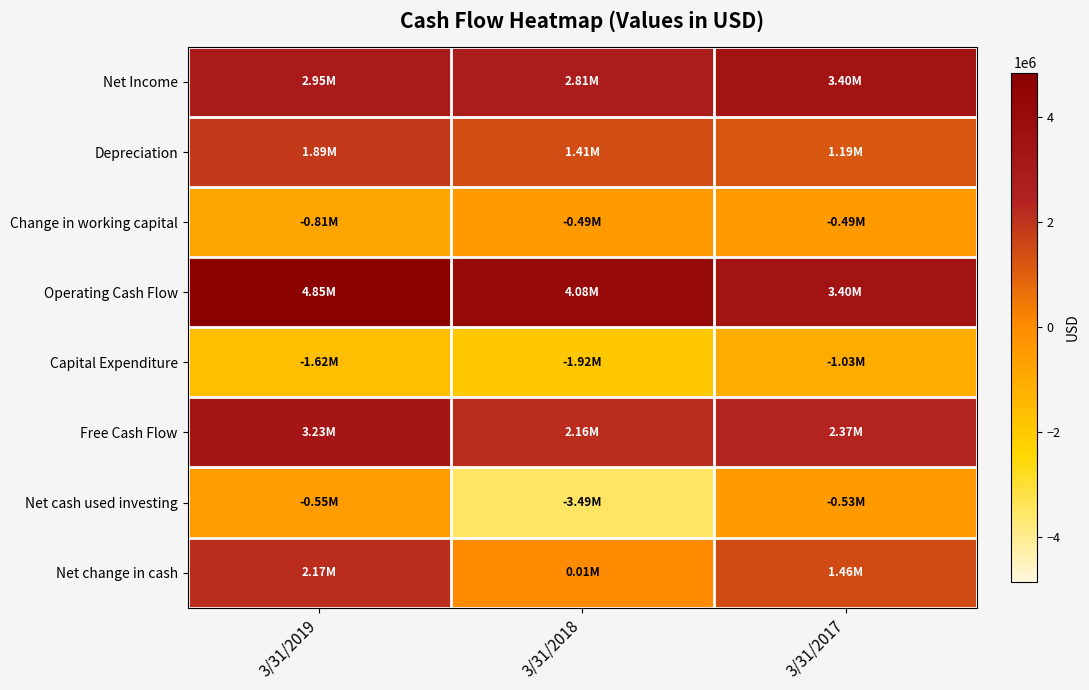

Reading right to left, extract all data points from this chart.

Net Income: 3/31/2017=3400898	3/31/2018=2809919	3/31/2019=2947727
Depreciation: 3/31/2017=1190817	3/31/2018=1409157	3/31/2019=1886464
Change in working capital: 3/31/2017=-489909	3/31/2018=-485347	3/31/2019=-814493
Operating Cash Flow: 3/31/2017=3397211	3/31/2018=4079713	3/31/2019=4848026
Capital Expenditure: 3/31/2017=-1030501	3/31/2018=-1916510	3/31/2019=-1620418
Free Cash Flow: 3/31/2017=2366710	3/31/2018=2163203	3/31/2019=3227608
Net cash used investing: 3/31/2017=-526054	3/31/2018=-3485612	3/31/2019=-551750
Net change in cash: 3/31/2017=1458297	3/31/2018=13877	3/31/2019=2166299